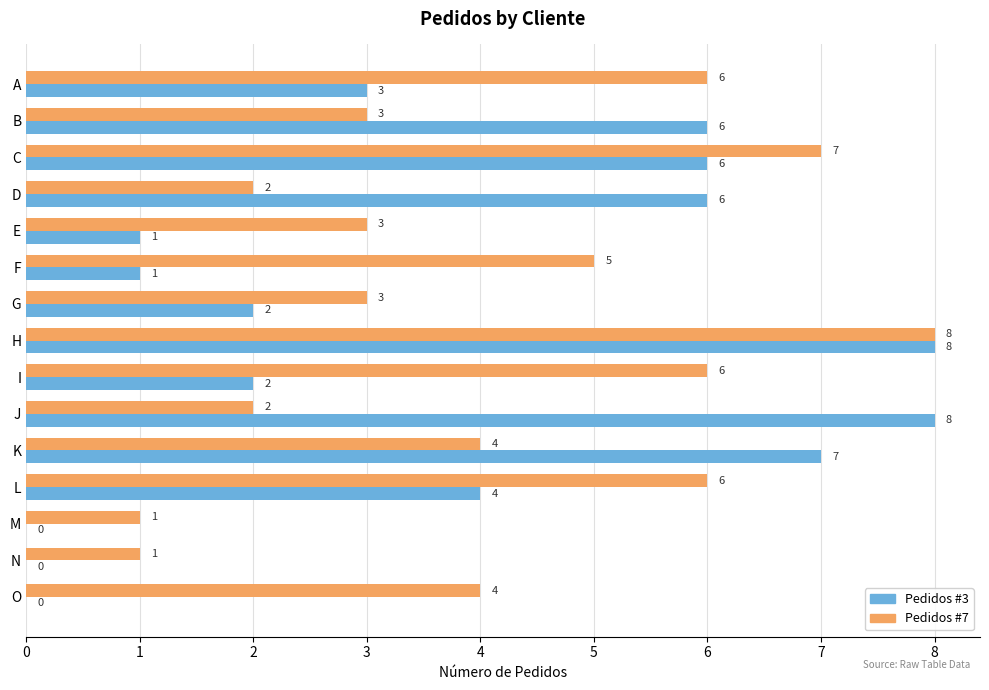

Which series has the largest total across all categories?

Pedidos #7